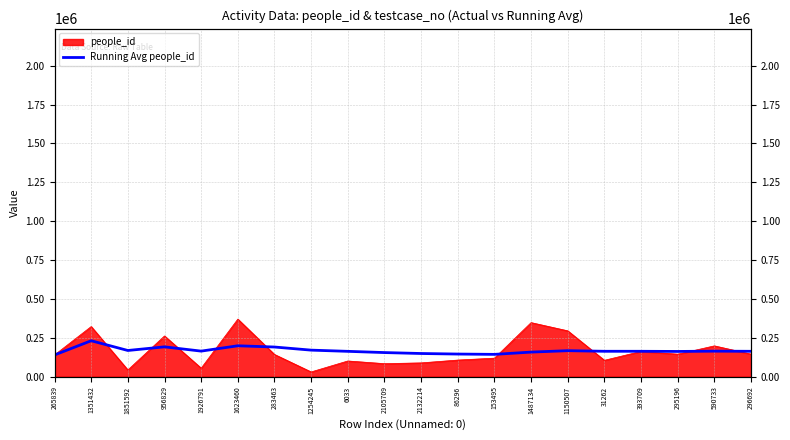

What is the label of the 8th point from the left?

1254245